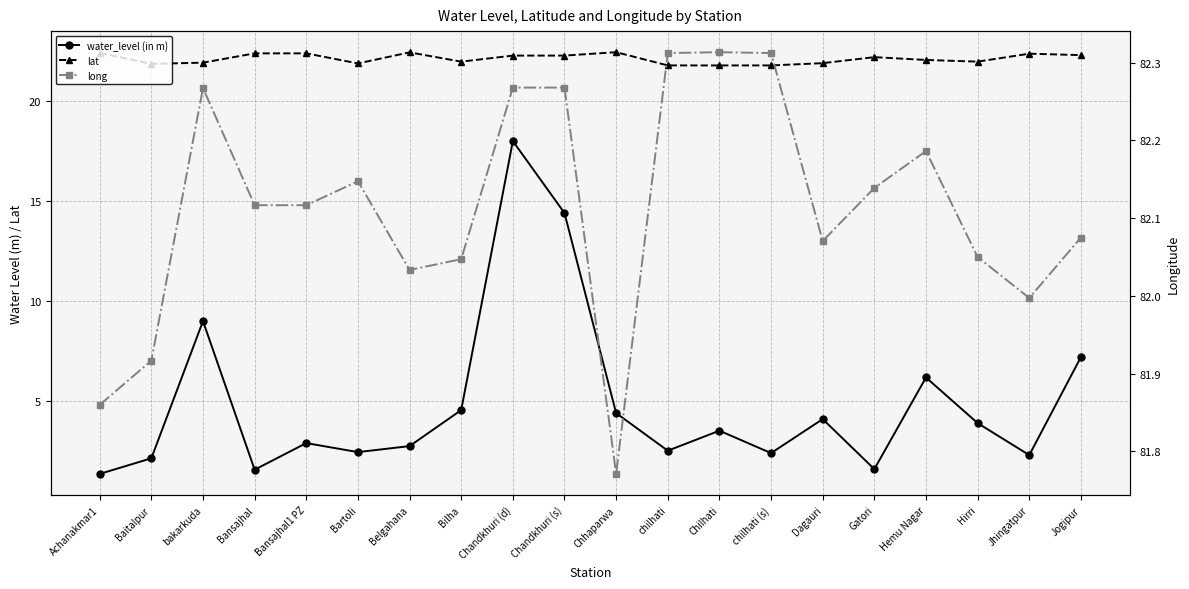

How many lines are shown in the chart?

3